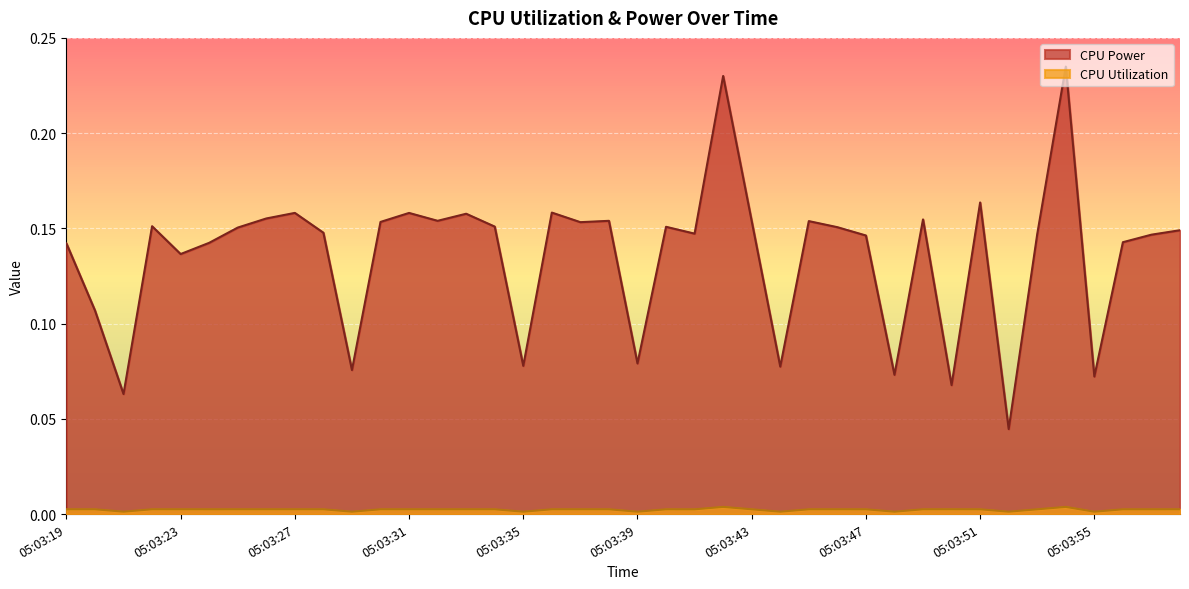

What is the total value across all series at 05:03:54?

0.2